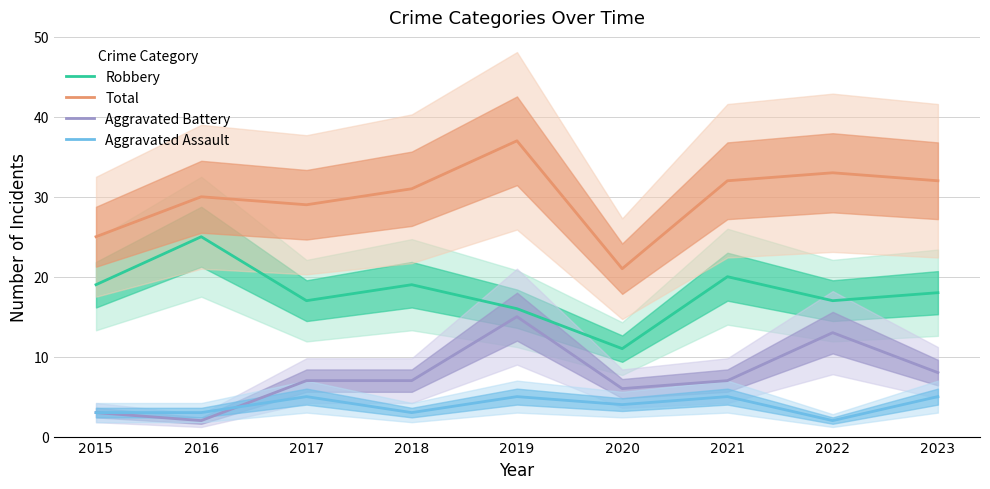

How many lines are shown in the chart?

4